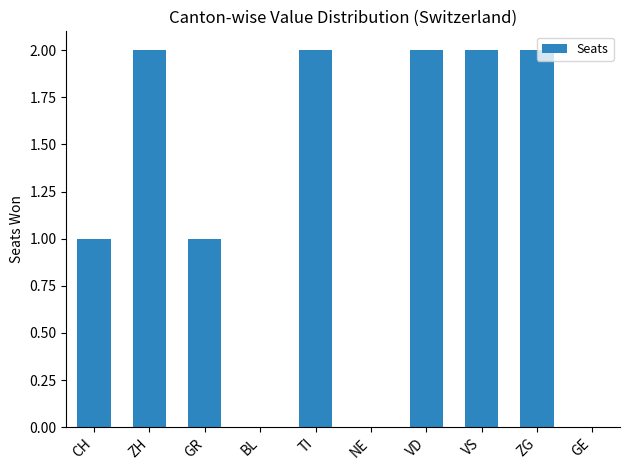

The chart shows a value of 0 at VS. True or false?

False